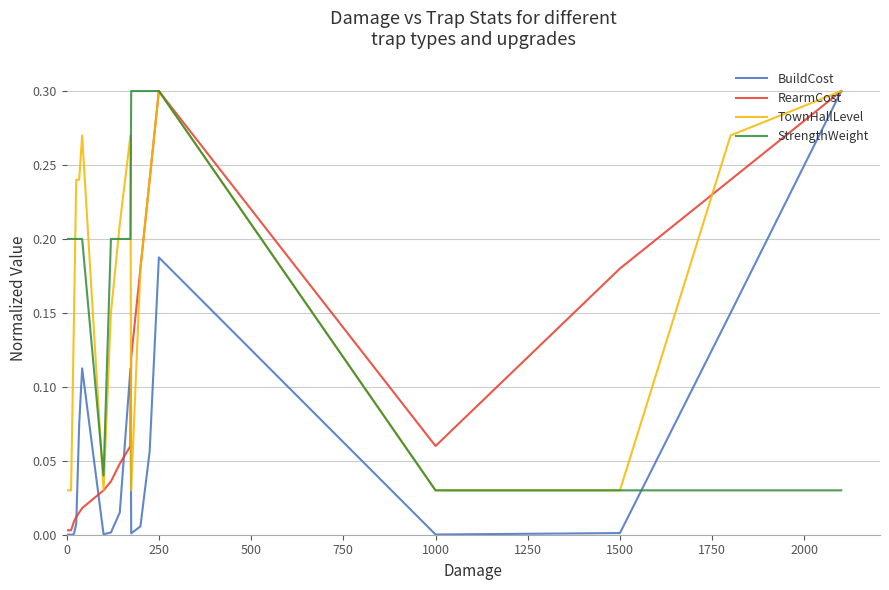

What are all the series names shown in the legend?

BuildCost, RearmCost, TownHallLevel, StrengthWeight